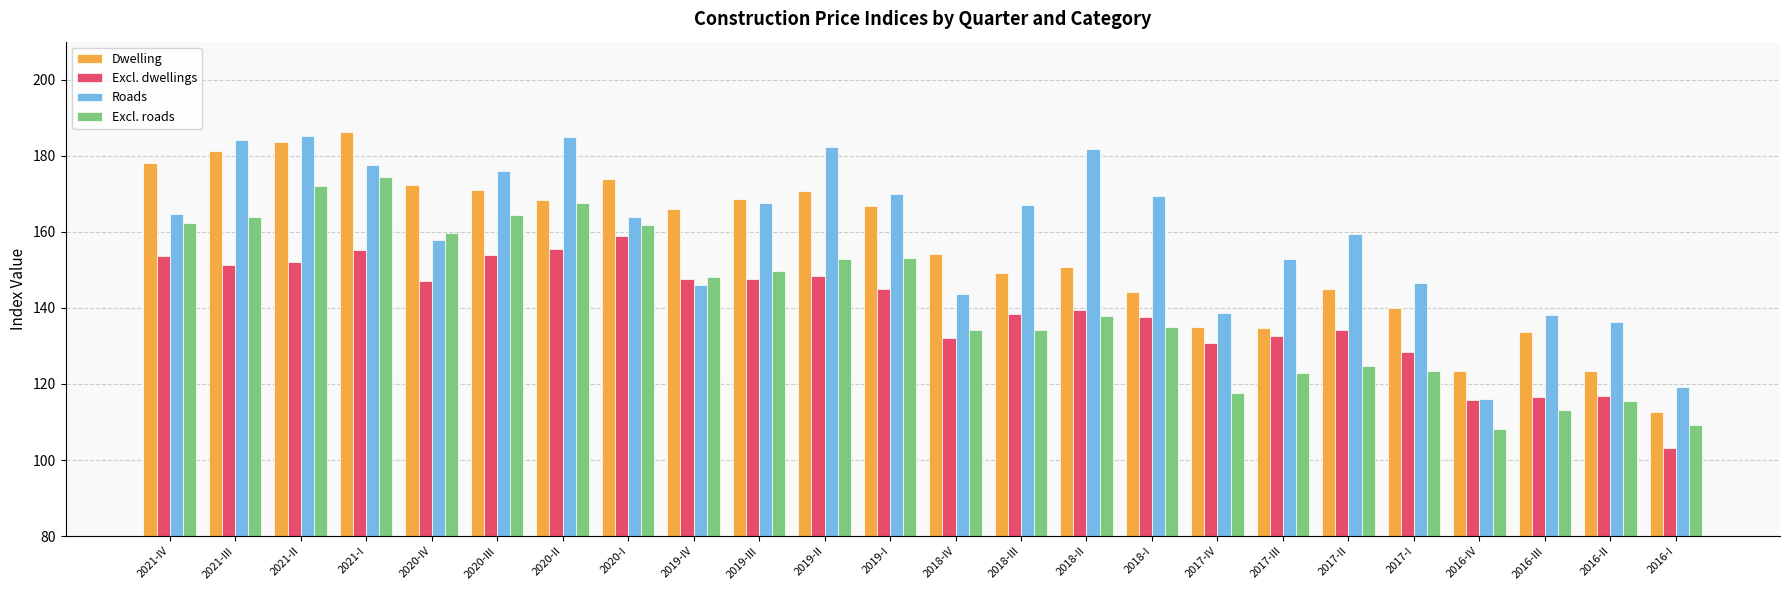

What is the total value across all series at 2020-II?

676.6